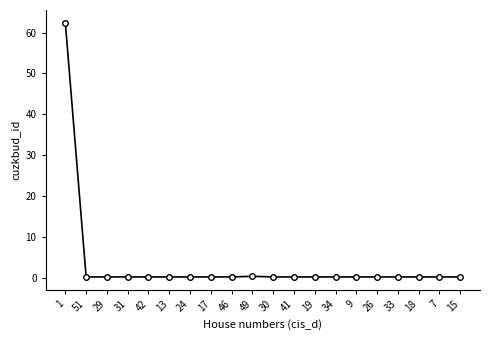

Does the chart have visible grid lines?

No